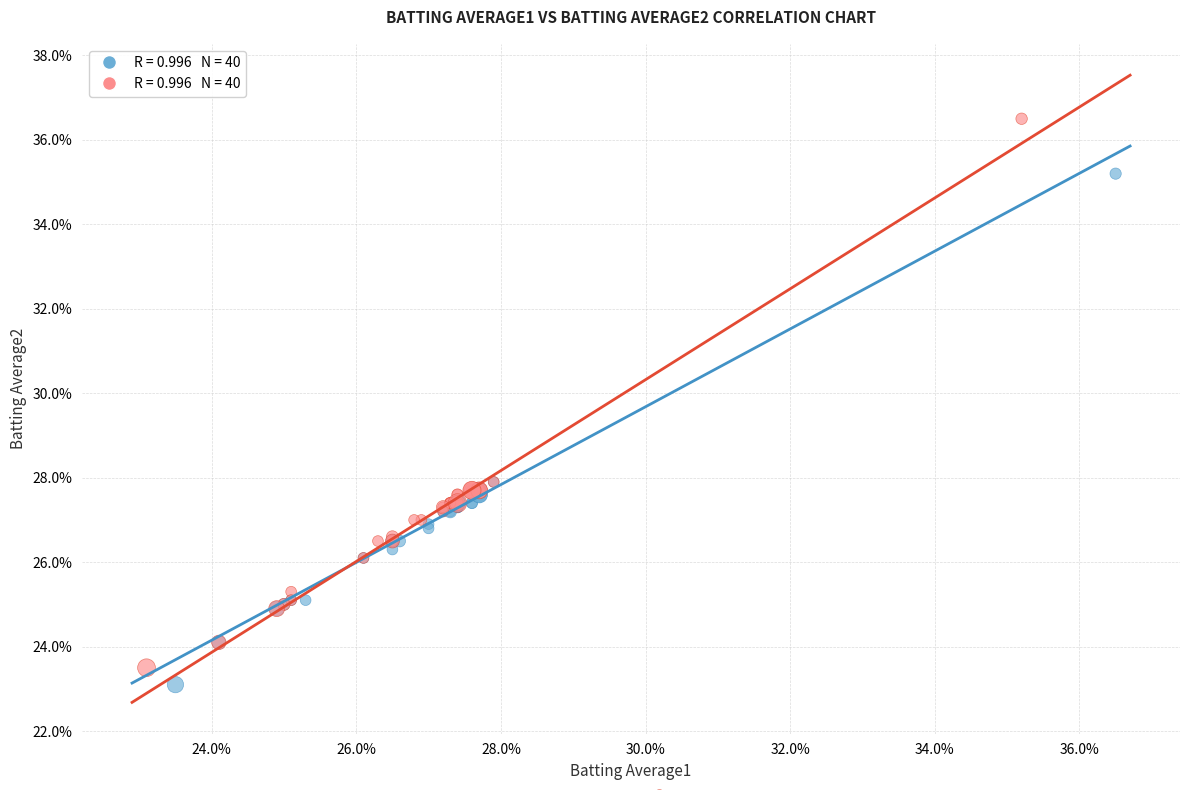

Which series contains the highest Y value?

Batting Average2